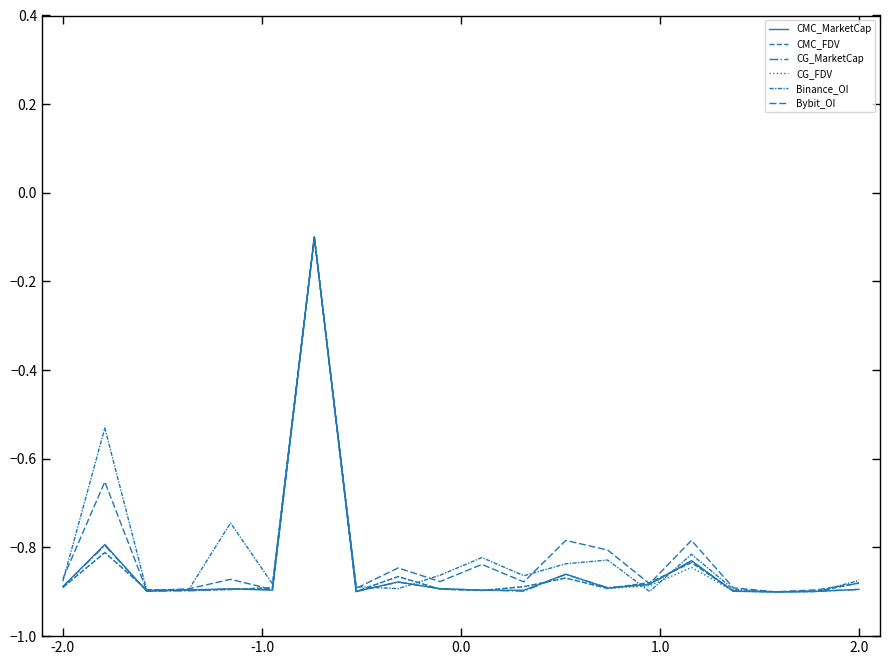

Does the chart display data point markers on the line(s)?

No